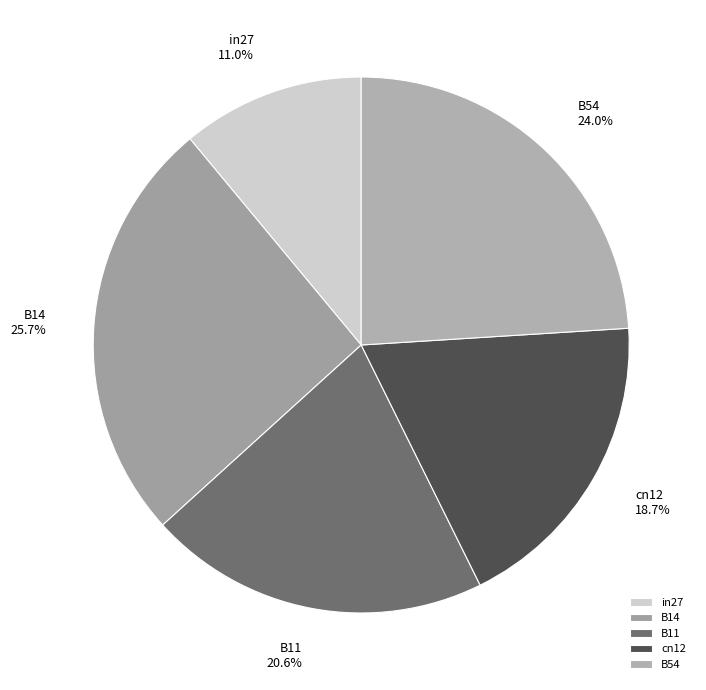

What is the largest slice in the pie chart?

B14